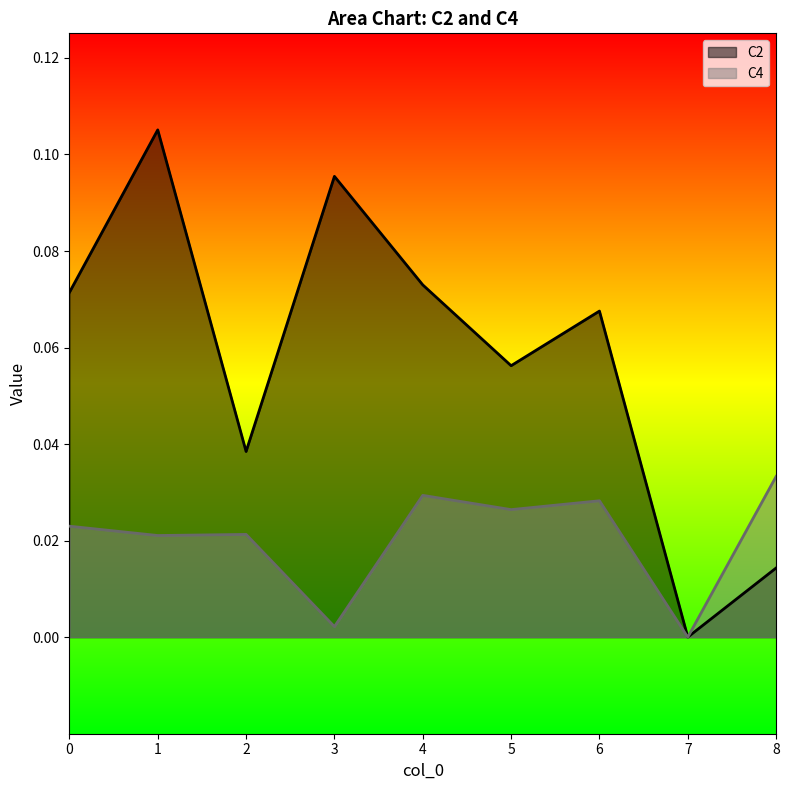

Where is the first local minimum for C4?

1